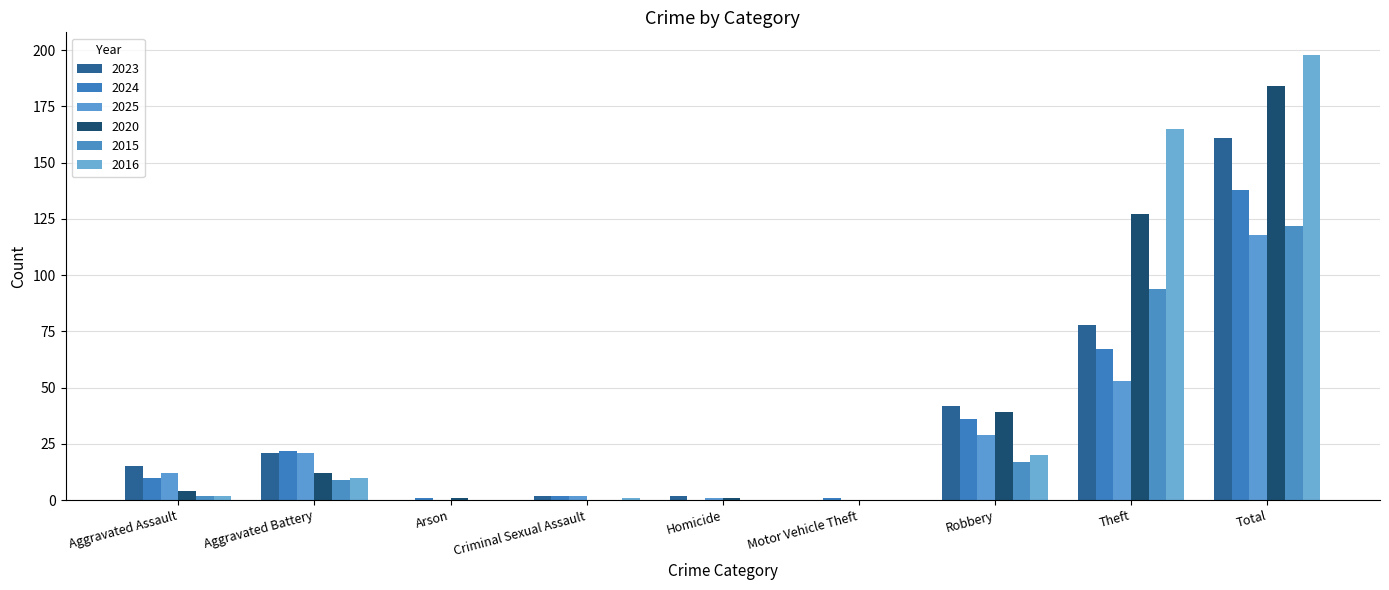

Is the value of 2024 at Robbery greater than the value of 2016 at Theft?

No